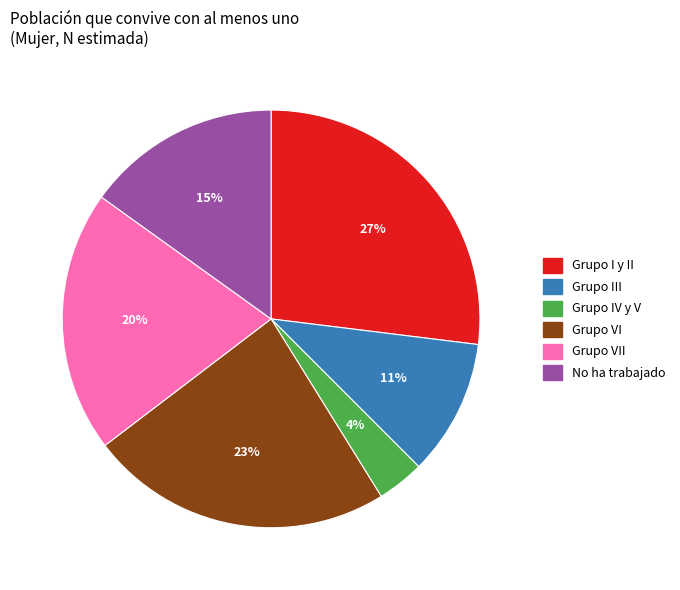

Which slice is the smallest?

Grupo IV y V